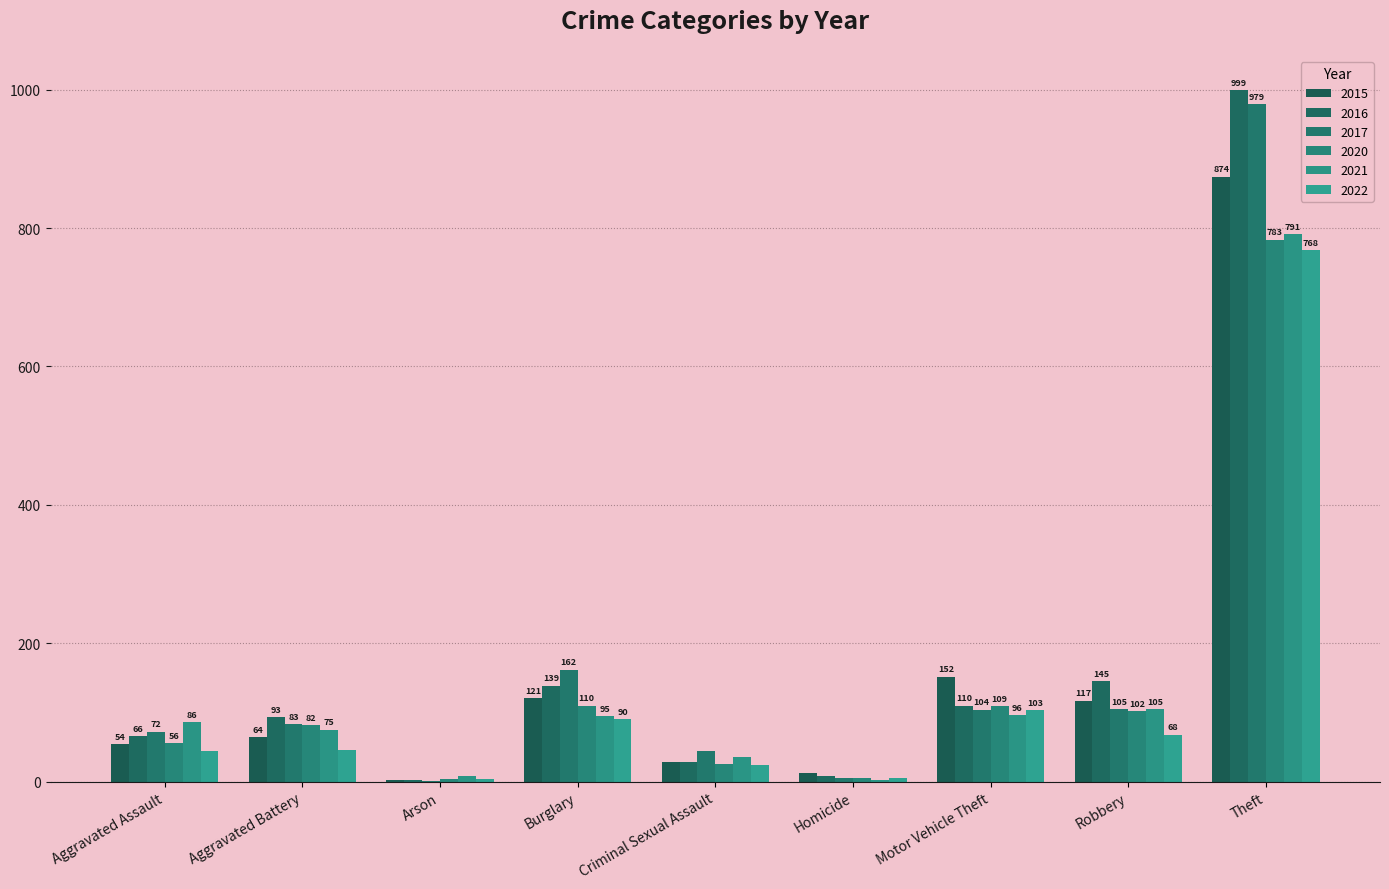

List the series in order of their peak value, lowest first.

2022, 2020, 2021, 2015, 2017, 2016